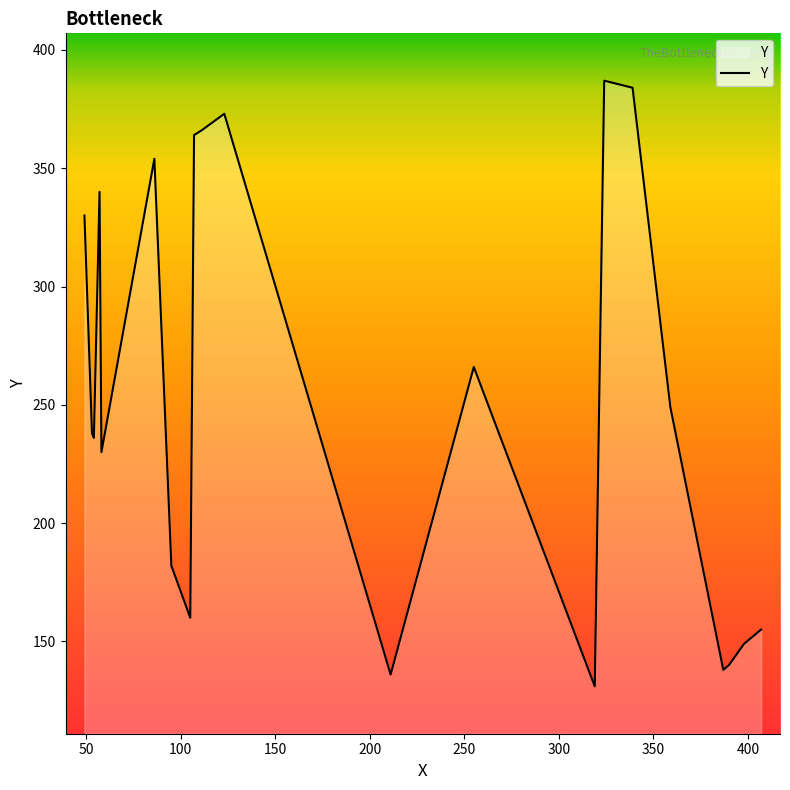

What is the greatest value displayed?

387